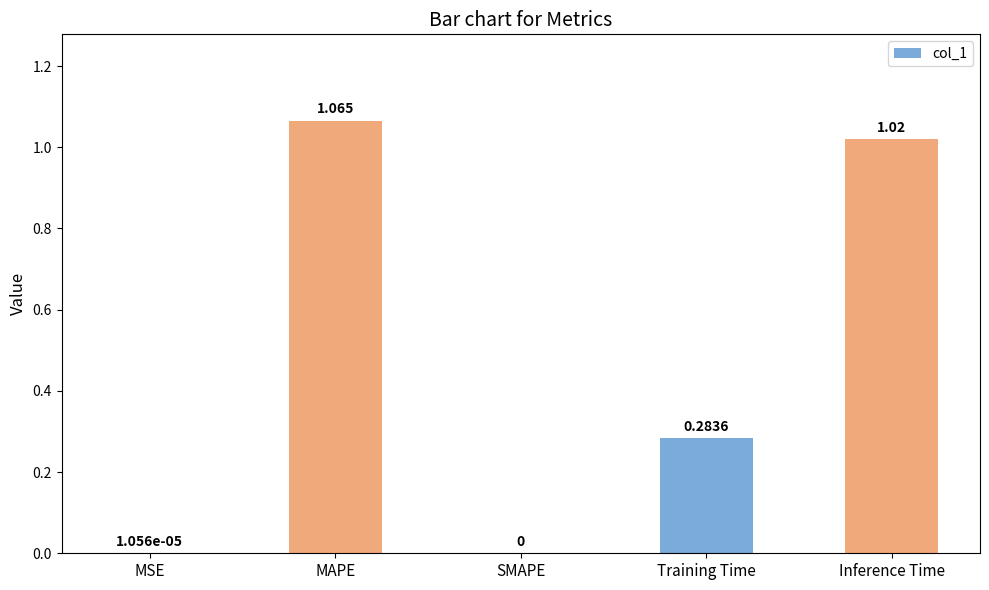

Is it true that the value at MSE is 0.0?

True